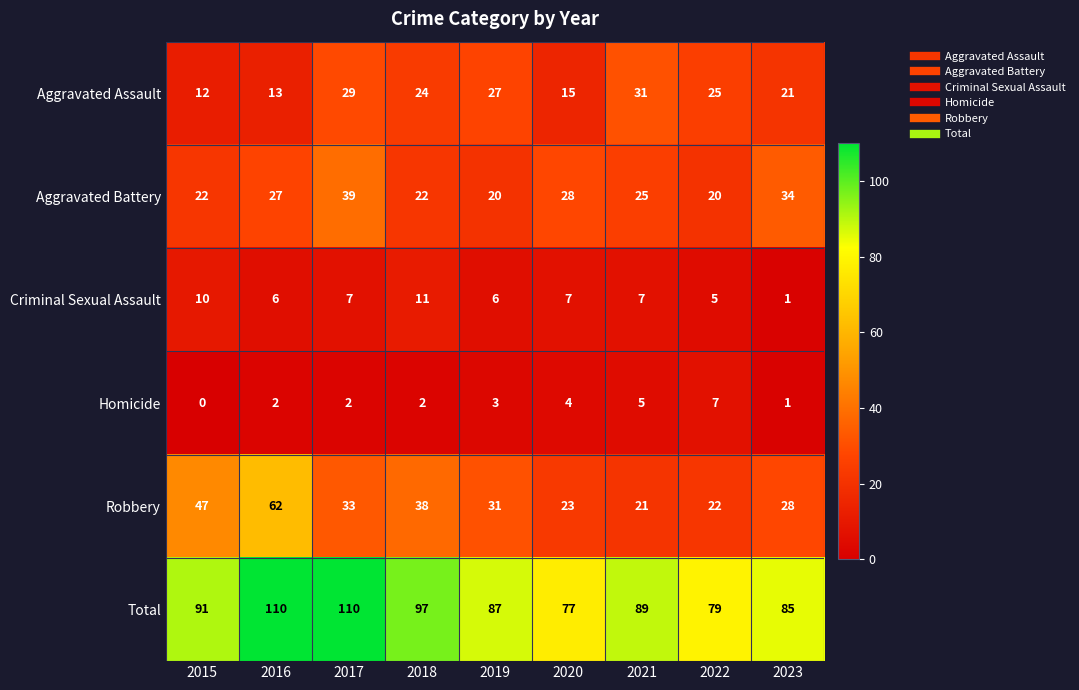

What is the total value across all series at 2020?

154